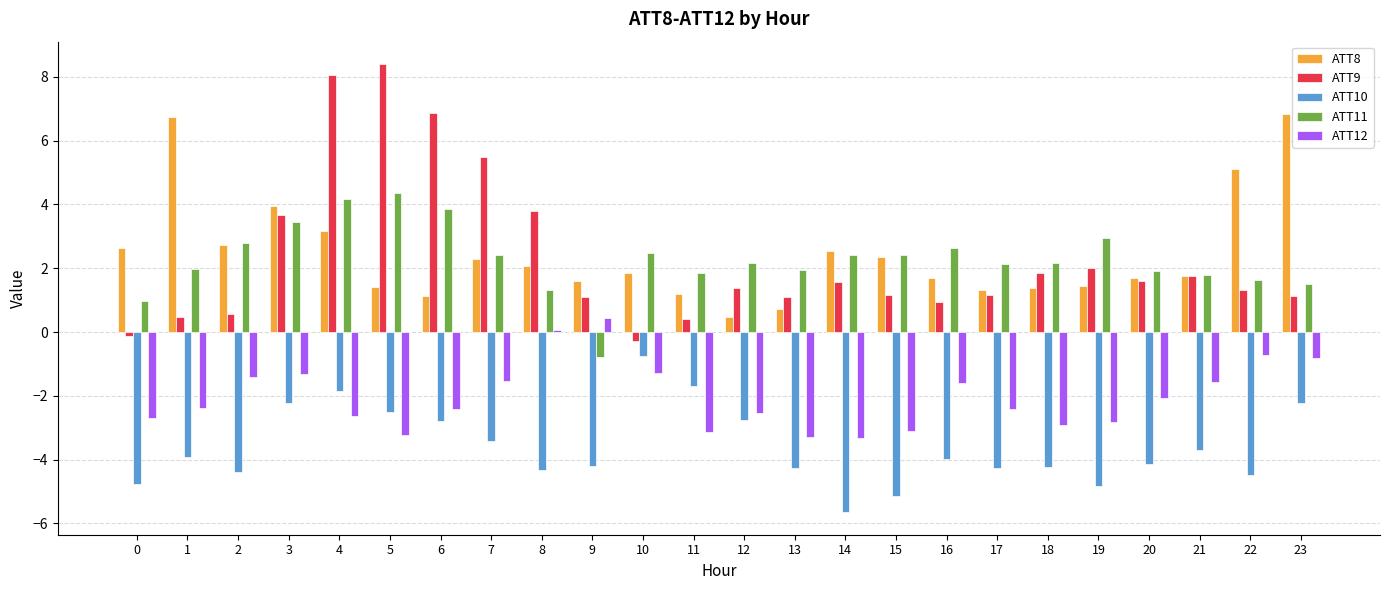

True or false: ATT12 has a value of -2.4 at 1.

True